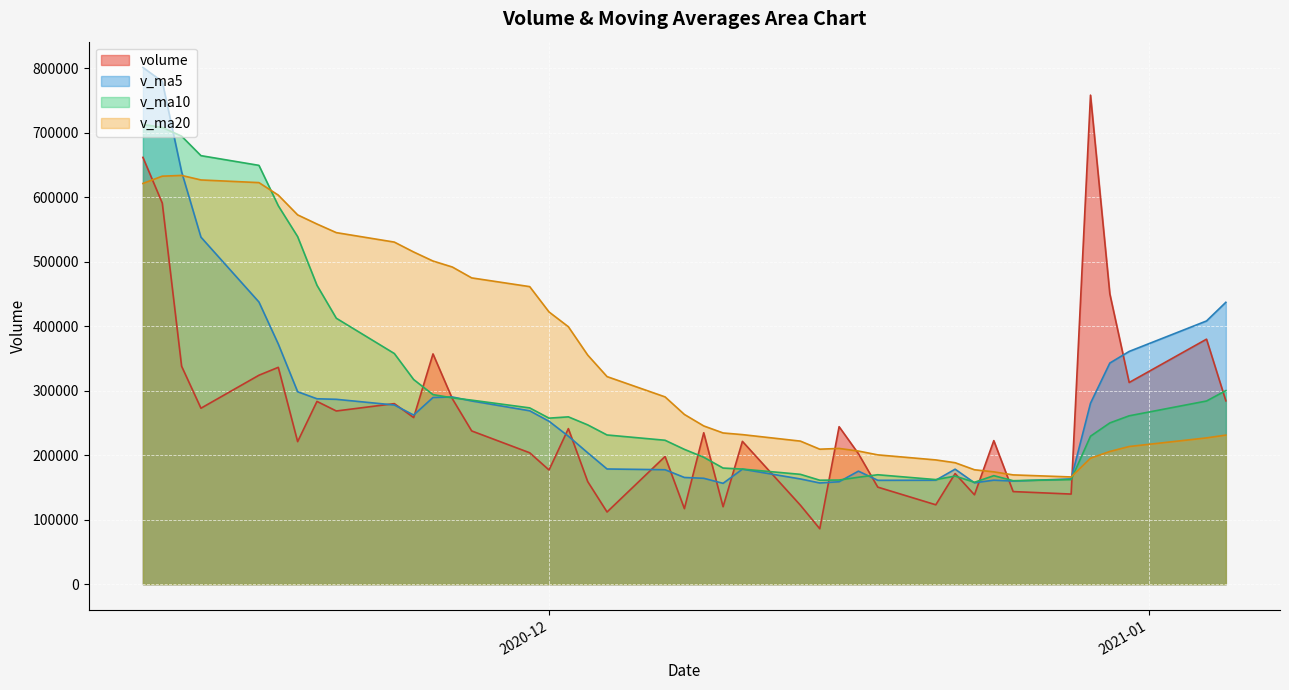

Reading left to right, transcribe all the data shown in this chart.

volume: 2021-01-05=284264.5	2021-01-04=379870.1	2020-12-31=312685.1	2020-12-30=450114.8	2020-12-29=758294.9	2020-12-28=139673.8	2020-12-25=143534.3	2020-12-24=222563.5	2020-12-23=138533.2	2020-12-22=171447.6	2020-12-21=123052.1	2020-12-18=150434.9	2020-12-17=202248.0	2020-12-16=244144.2	2020-12-15=85877.6	2020-12-14=122353.2	2020-12-11=221410.6	2020-12-10=120040.1	2020-12-09=234759.3	2020-12-08=117050.8	2020-12-07=197977.7	2020-12-04=111873.1	2020-12-03=159044.7	2020-12-02=241171.4	2020-12-01=177035.5	2020-11-30=203712.1	2020-11-27=237586.0	2020-11-26=287528.6	2020-11-25=357029.6	2020-11-24=258284.2	2020-11-23=279916.5	2020-11-20=268511.3	2020-11-19=283360.7	2020-11-18=220978.6	2020-11-17=336197.3	2020-11-16=323961.2	2020-11-13=272790.6	2020-11-12=337915.4	2020-11-11=590904.9	2020-11-10=661759.2
v_ma5: 2021-01-05=437045.9	2021-01-04=408127.7	2020-12-31=360860.6	2020-12-30=342836.2	2020-12-29=280519.9	2020-12-28=163150.5	2020-12-25=159826.2	2020-12-24=161206.3	2020-12-23=157143.2	2020-12-22=178265.4	2020-12-21=161151.4	2020-12-18=161011.6	2020-12-17=175206.7	2020-12-16=158765.1	2020-12-15=156888.1	2020-12-14=163122.8	2020-12-11=178247.7	2020-12-10=156340.2	2020-12-09=164141.1	2020-12-08=165423.5	2020-12-07=177420.5	2020-12-04=178567.4	2020-12-03=203709.9	2020-12-02=229406.7	2020-12-01=252578.4	2020-11-30=268828.1	2020-11-27=284069.0	2020-11-26=290254.1	2020-11-25=289420.5	2020-11-24=262210.3	2020-11-23=277792.9	2020-11-20=286601.8	2020-11-19=287457.7	2020-11-18=298368.6	2020-11-17=372353.9	2020-11-16=437466.3	2020-11-13=538077.7	2020-11-12=639465.5	2020-11-11=779451.4	2020-11-10=801146.8
v_ma10: 2021-01-05=300098.2	2021-01-04=283976.9	2020-12-31=261033.4	2020-12-30=249989.7	2020-12-29=229392.6	2020-12-28=162150.9	2020-12-25=160418.9	2020-12-24=168206.5	2020-12-23=157954.1	2020-12-22=167576.8	2020-12-21=162137.1	2020-12-18=169629.6	2020-12-17=165773.5	2020-12-16=161453.1	2020-12-15=161155.9	2020-12-14=170271.6	2020-12-11=178407.5	2020-12-10=180025.1	2020-12-09=196773.9	2020-12-08=209001.0	2020-12-07=223124.3	2020-12-04=231318.2	2020-12-03=246982.0	2020-12-02=259413.6	2020-12-01=257394.3	2020-11-30=273310.5	2020-11-27=285335.4	2020-11-26=288855.9	2020-11-25=293894.5	2020-11-24=317282.1	2020-11-23=357629.6	2020-11-20=412339.8	2020-11-19=463461.6	2020-11-18=538910.0	2020-11-17=586750.4	2020-11-16=649389.6	2020-11-13=664459.3	2020-11-12=694661.5	2020-11-11=708205.0	2020-11-10=712848.1
v_ma20: 2021-01-05=231117.6	2021-01-04=226803.3	2020-12-31=213403.4	2020-12-30=205721.4	2020-12-29=195274.2	2020-12-28=166211.3	2020-12-25=169413.2	2020-12-24=174115.8	2020-12-23=177364.0	2020-12-22=188288.9	2020-12-21=192630.7	2020-12-18=200473.9	2020-12-17=206377.7	2020-12-16=210433.4	2020-12-15=209275.1	2020-12-14=221791.1	2020-12-11=231871.5	2020-12-10=234440.5	2020-12-09=245334.2	2020-12-08=263141.5	2020-12-07=290376.9	2020-12-04=321829.0	2020-12-03=355221.8	2020-12-02=399161.8	2020-12-01=422072.3	2020-11-30=461350.1	2020-11-27=474897.3	2020-11-26=491758.7	2020-11-25=501049.8	2020-11-24=515065.1	2020-11-23=530416.8	2020-11-20=545093.6	2020-11-19=558424.9	2020-11-18=572612.8	2020-11-17=603227.1	2020-11-16=622637.6	2020-11-13=626780.9	2020-11-12=633780.7	2020-11-11=632642.5	2020-11-10=621344.0